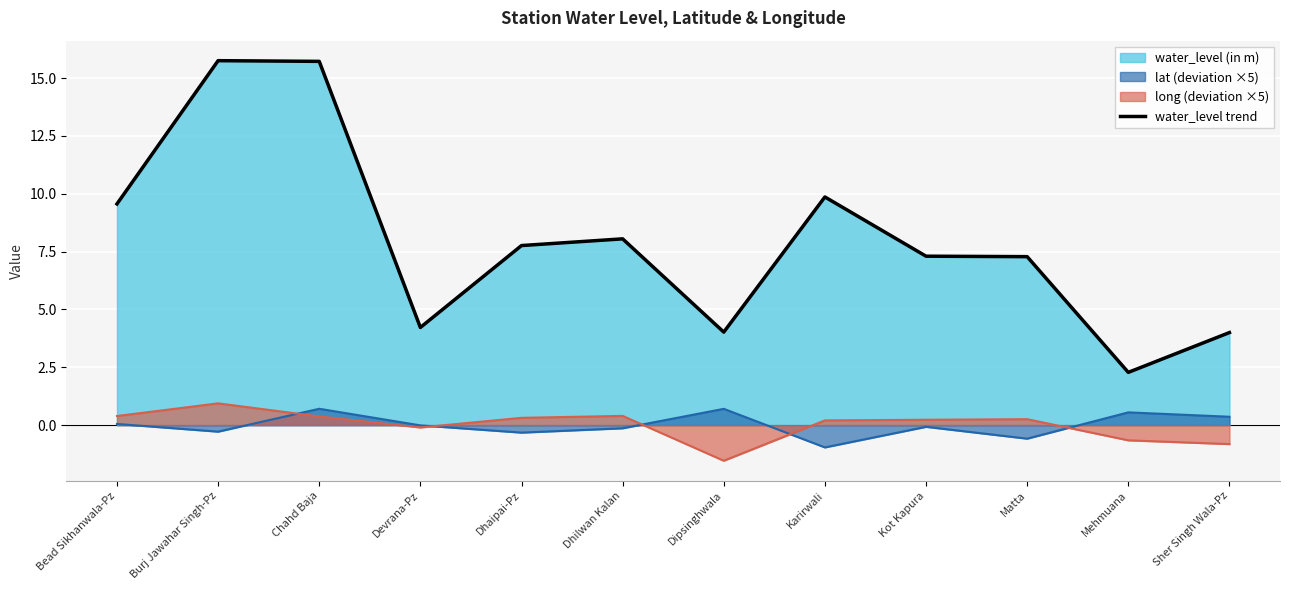

What position from the left is Chahd Baja?

3